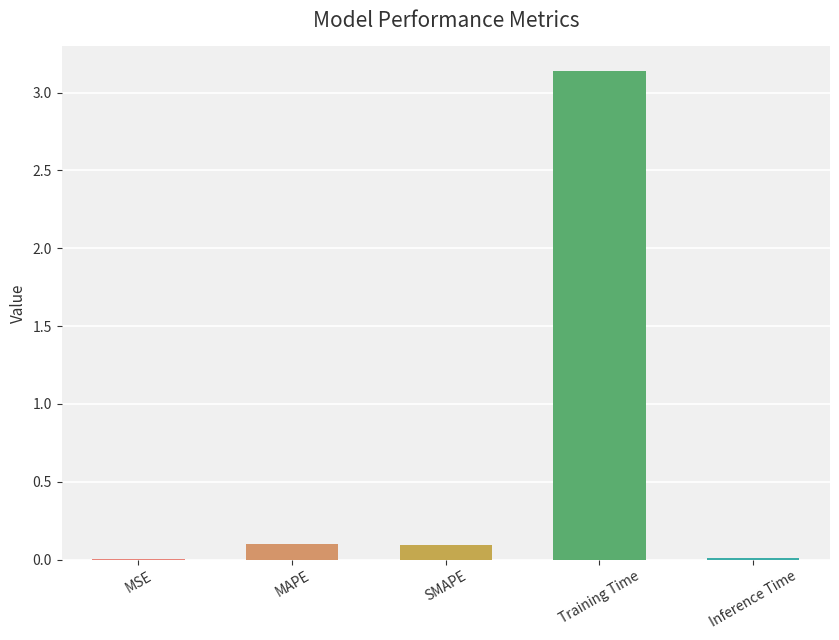

What is the sum of all values?

3.3